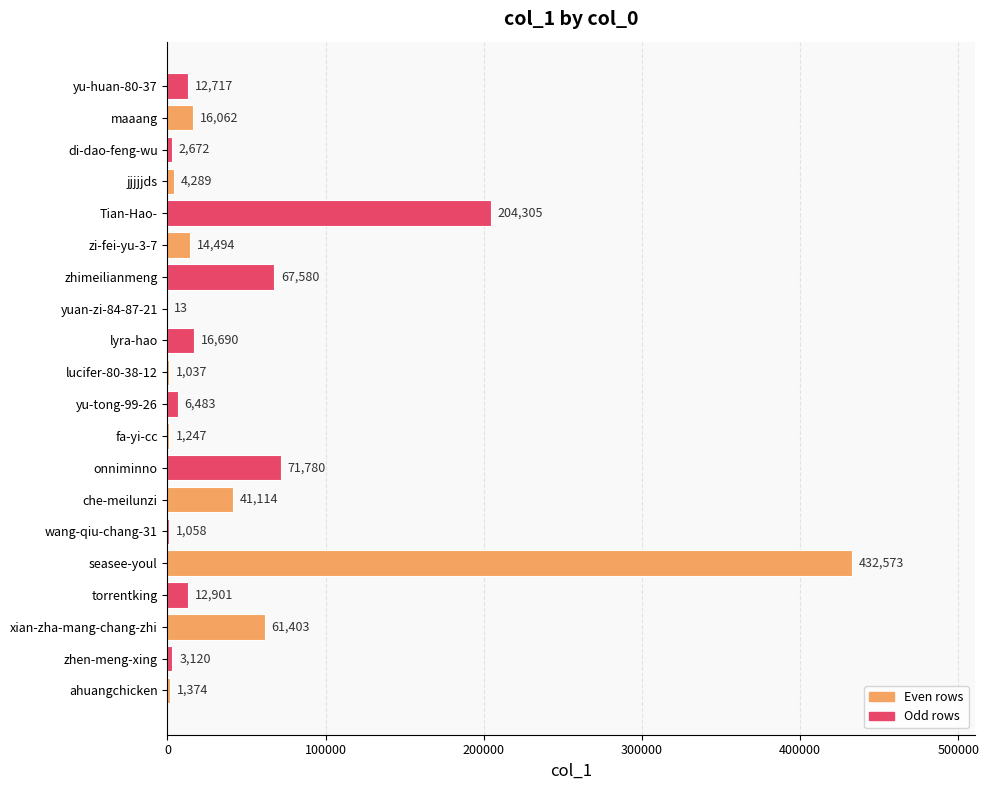

Where is the data nearest to the value 216293?

Tian-Hao-